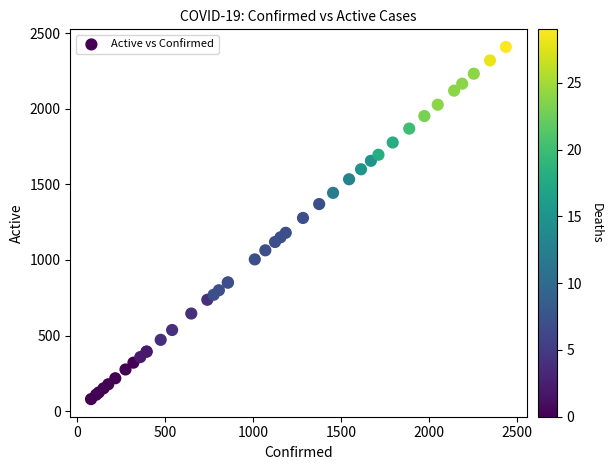

What Y value in the scatter plot is closest to 1244?

1278